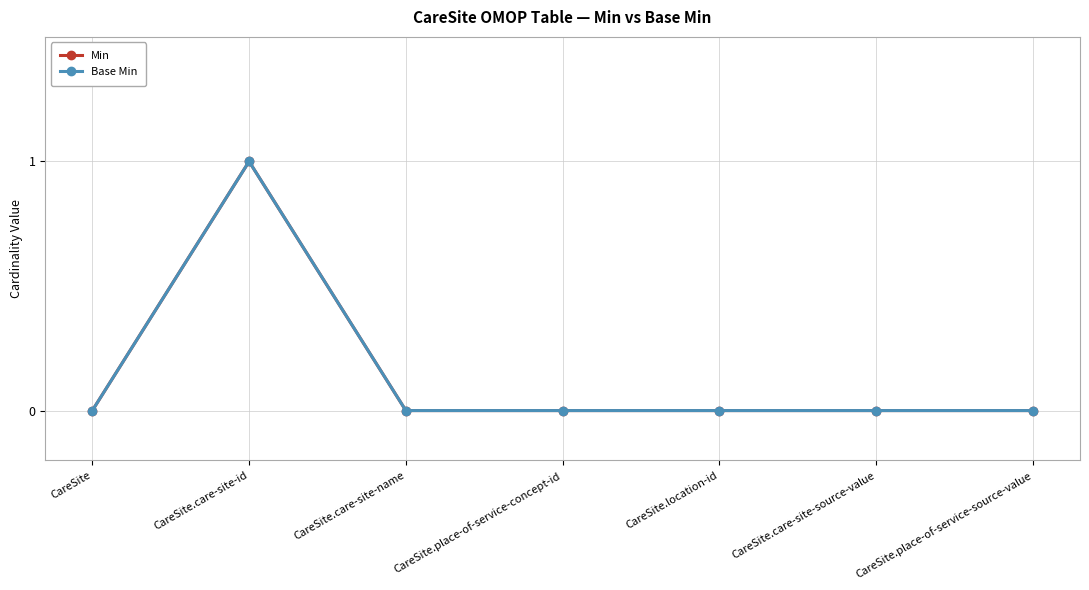

Reading left to right, transcribe all the data shown in this chart.

Min: CareSite=0	CareSite.care-site-id=1	CareSite.care-site-name=0	CareSite.place-of-service-concept-id=0	CareSite.location-id=0	CareSite.care-site-source-value=0	CareSite.place-of-service-source-value=0
Base Min: CareSite=0	CareSite.care-site-id=1	CareSite.care-site-name=0	CareSite.place-of-service-concept-id=0	CareSite.location-id=0	CareSite.care-site-source-value=0	CareSite.place-of-service-source-value=0